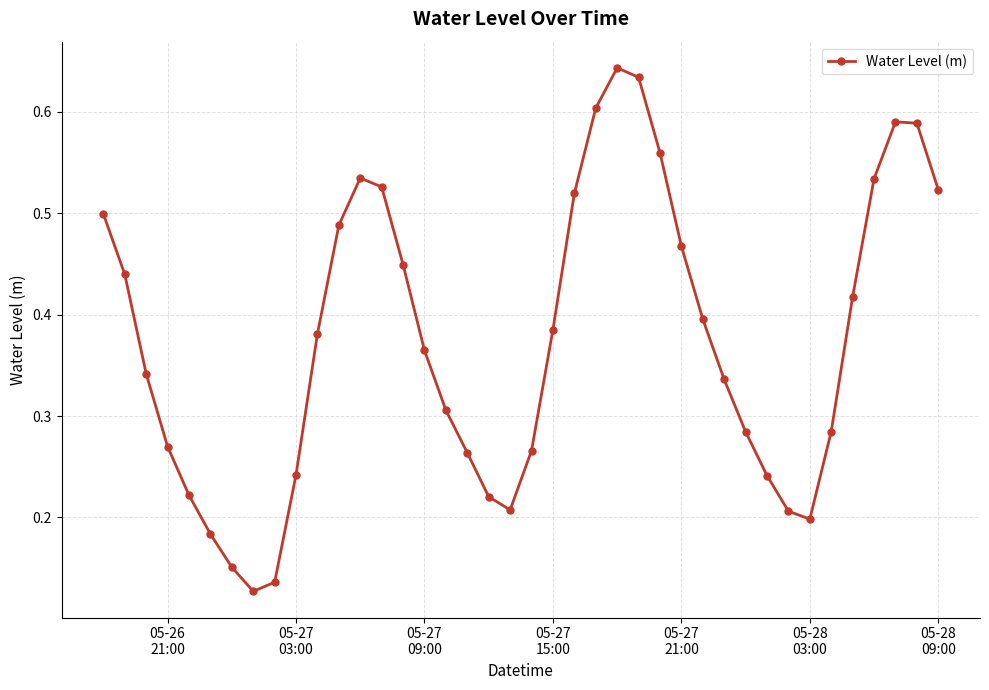

True or false: there are more than 0 points higher than both neighbors.

True